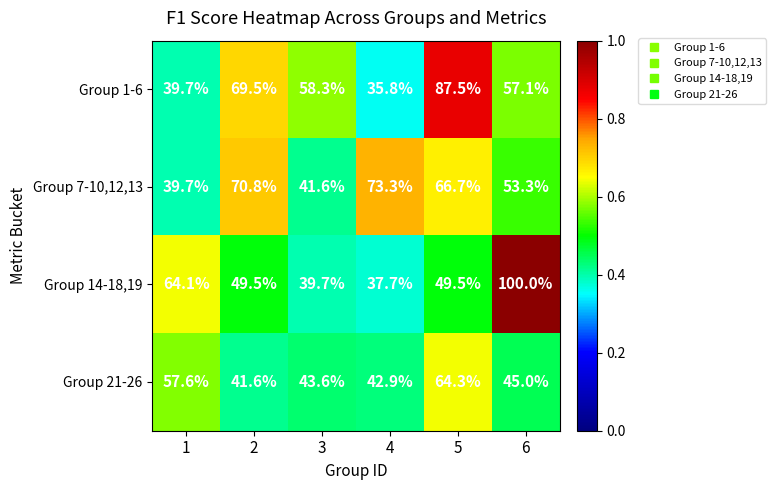

Reading left to right, what are all the values shown in this chart?

Group 1-6: 1=39.7	2=69.5	3=58.3	4=35.8	5=87.5	6=57.1
Group 7-10,12,13: 1=39.7	2=70.8	3=41.6	4=73.3	5=66.7	6=53.3
Group 14-18,19: 1=64.1	2=49.5	3=39.7	4=37.7	5=49.5	6=100.0
Group 21-26: 1=57.6	2=41.6	3=43.6	4=42.9	5=64.3	6=45.0